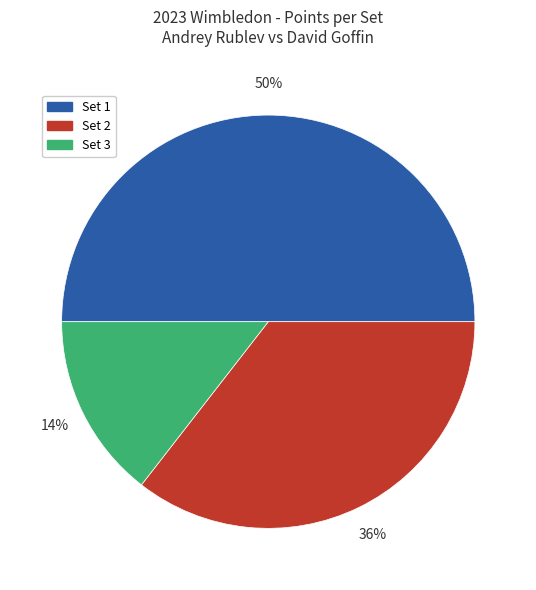

Does Set 3 represent more than half of the total?

No